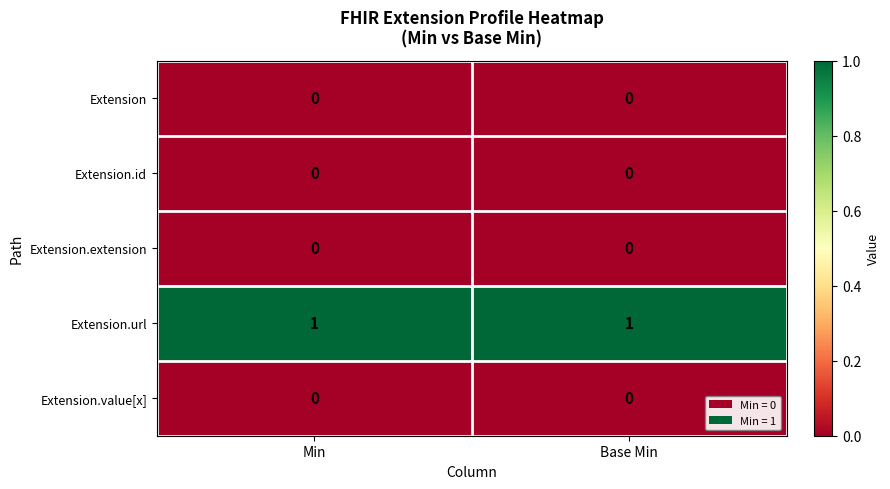

Which series has the largest total across all categories?

Extension.url